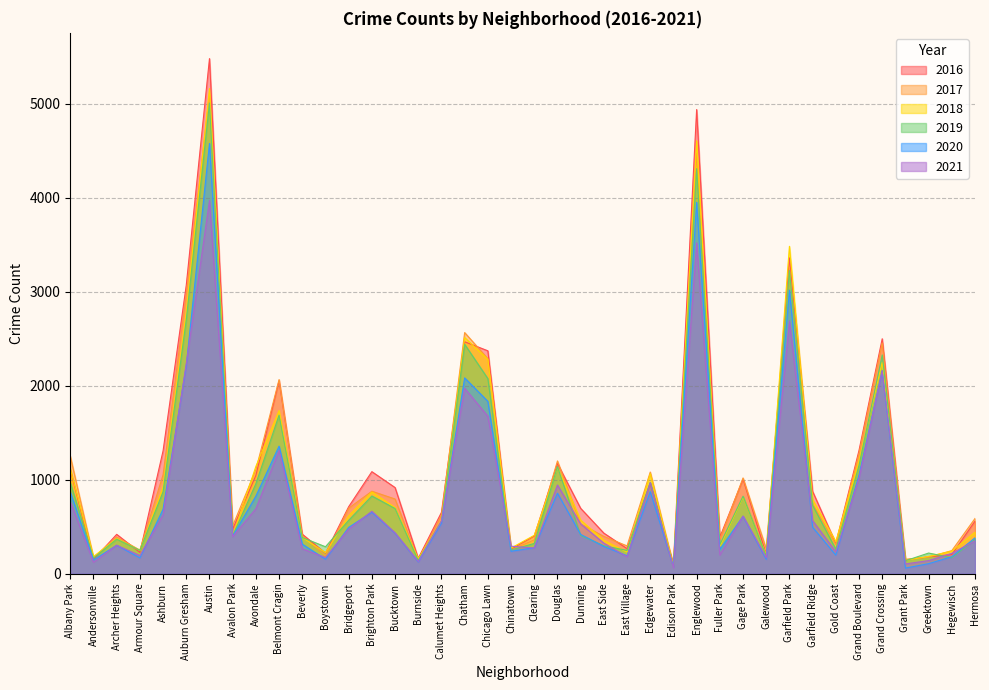

The 2016 series shows 279 at Galewood. True or false?

False